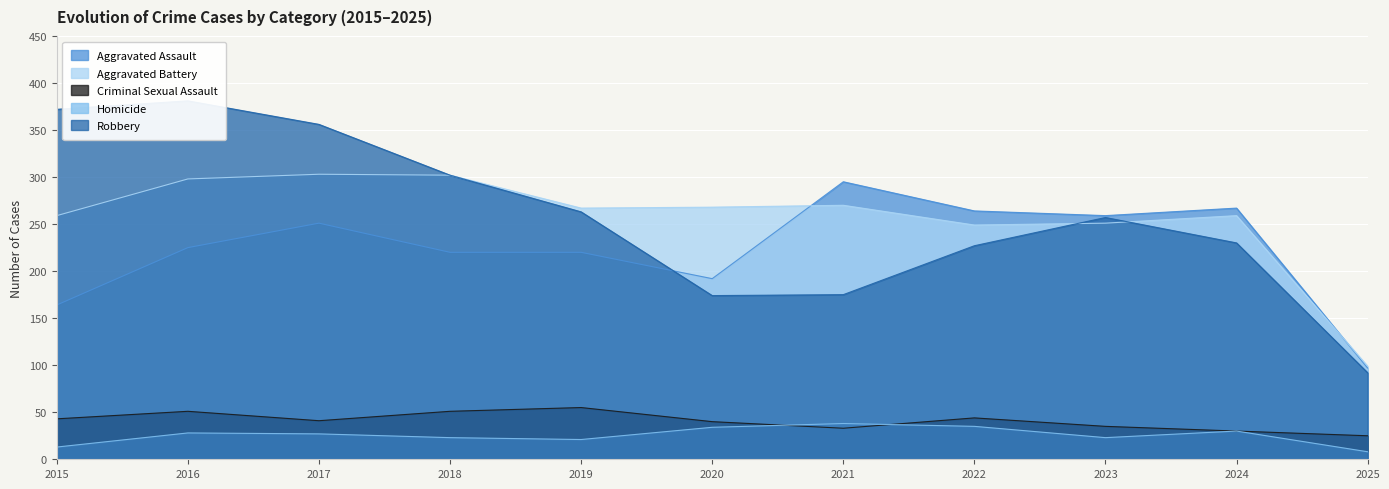

How many interior local valleys does the Homicide series have?

2